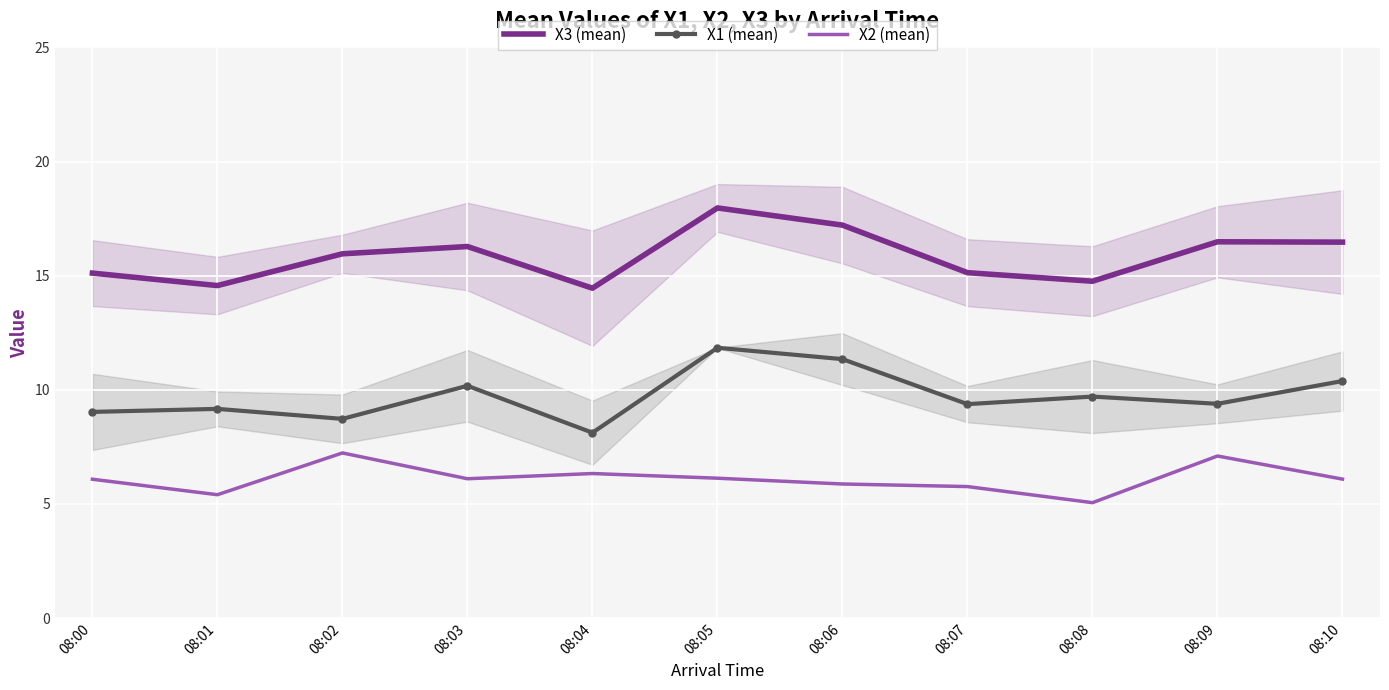

Reading left to right, transcribe all the data shown in this chart.

X3 (mean): 15.1	14.6	16.0	16.3	14.5	18.0	17.2	15.1	14.8	16.5	16.5
X1 (mean): 9.0	9.2	8.7	10.2	8.1	11.8	11.3	9.4	9.7	9.4	10.4
X2 (mean): 6.1	5.4	7.2	6.1	6.3	6.1	5.9	5.8	5.1	7.1	6.1